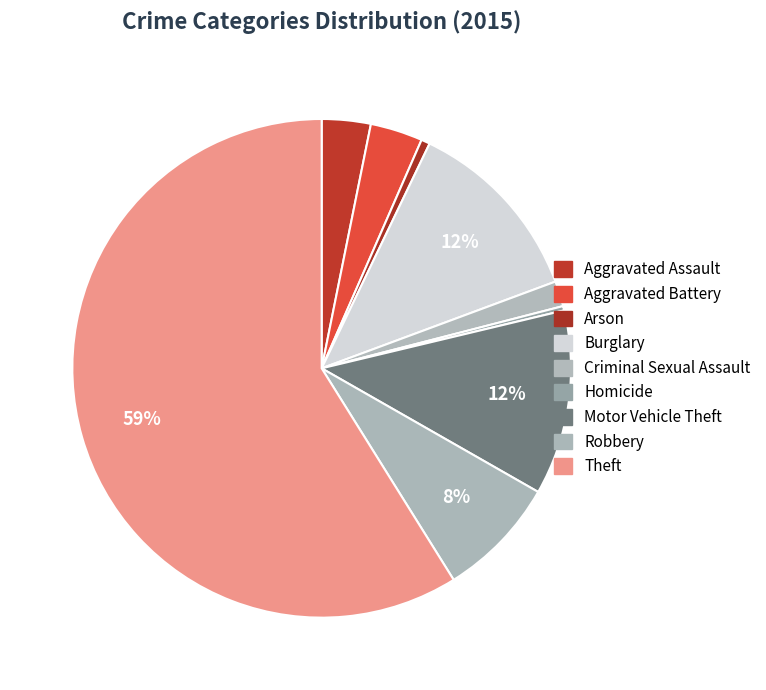

Count the number of slices in the pie.

9